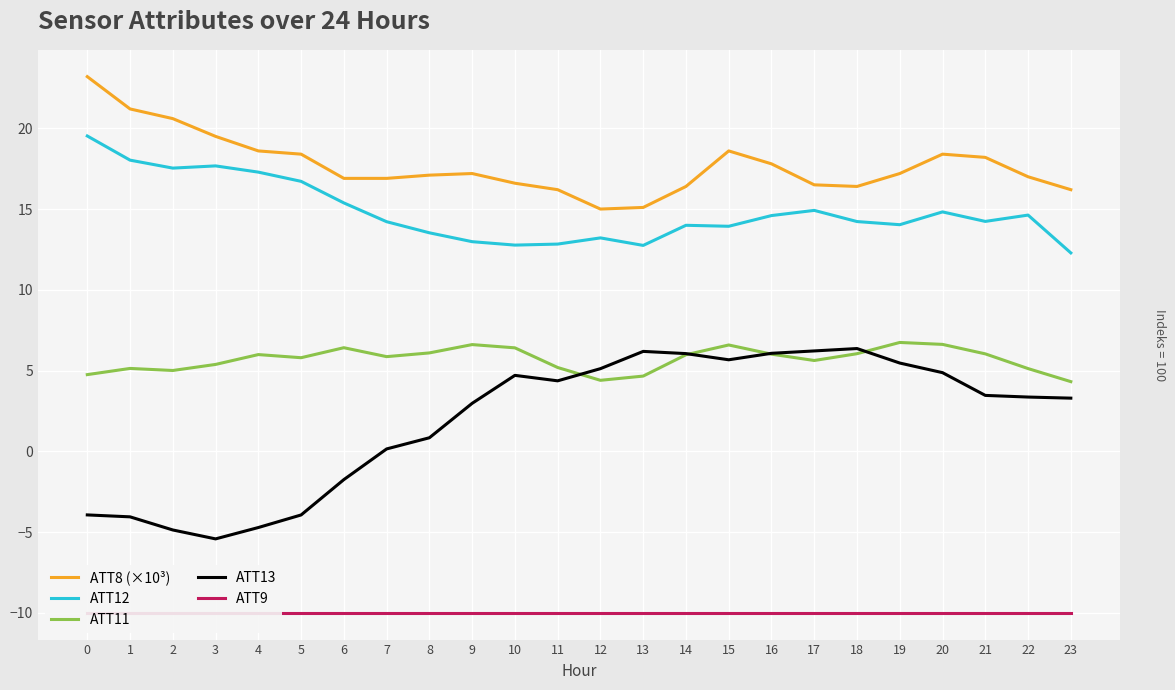

Reading left to right, list all the values displayed in this chart.

ATT8 (×10³): 23.2	21.2	20.6	19.5	18.6	18.4	16.9	16.9	17.1	17.2	16.6	16.2	15.0	15.1	16.4	18.6	17.8	16.5	16.4	17.2	18.4	18.2	17.0	16.2
ATT12: 19.5	18.0	17.5	17.7	17.3	16.7	15.4	14.2	13.5	13.0	12.8	12.8	13.2	12.7	14.0	13.9	14.6	14.9	14.2	14.0	14.8	14.2	14.6	12.3
ATT11: 4.7	5.1	5.0	5.4	6.0	5.8	6.4	5.9	6.1	6.6	6.4	5.2	4.4	4.7	6.0	6.6	6.0	5.6	6.0	6.7	6.6	6.0	5.1	4.3
ATT13: -3.9	-4.1	-4.9	-5.4	-4.7	-3.9	-1.8	0.1	0.8	3.0	4.7	4.4	5.1	6.2	6.0	5.7	6.1	6.2	6.4	5.5	4.9	3.5	3.4	3.3
ATT9: -10.0	-10.0	-10.0	-10.0	-10.0	-10.0	-10.0	-10.0	-10.0	-10.0	-10.0	-10.0	-10.0	-10.0	-10.0	-10.0	-10.0	-10.0	-10.0	-10.0	-10.0	-10.0	-10.0	-10.0